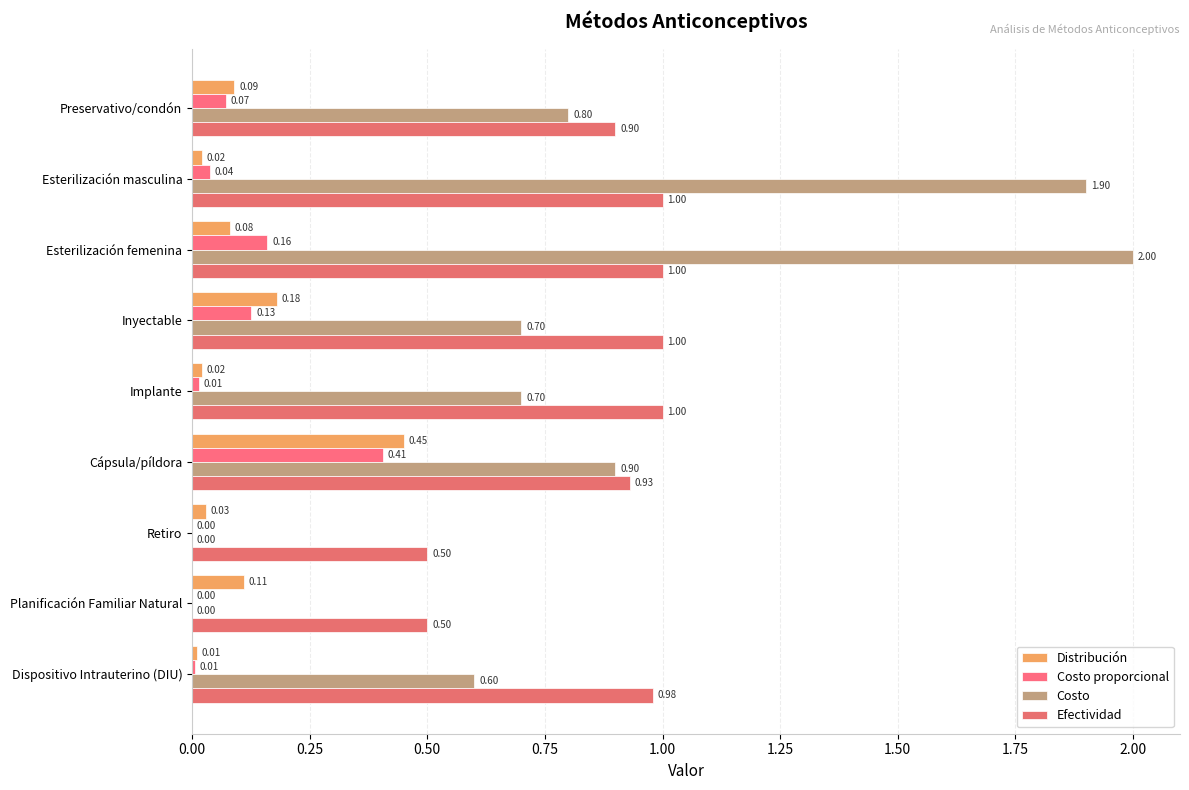

How many data points in Costo are above 0?

7